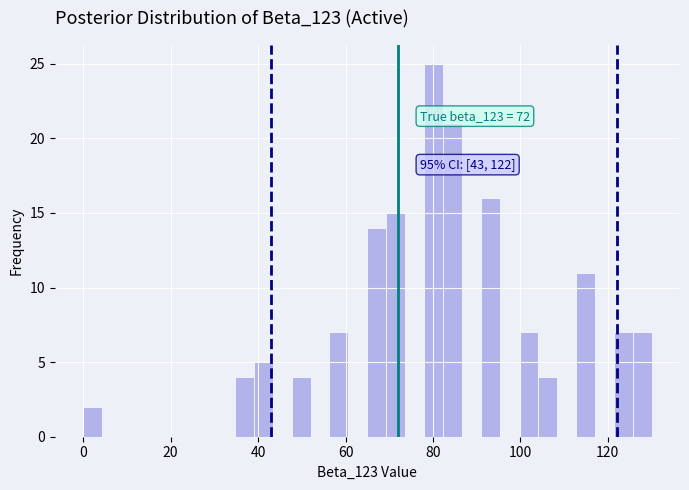

Around what value on the x-axis is the tallest bar? Give the approximate position of its centre, as read against the axis.

80